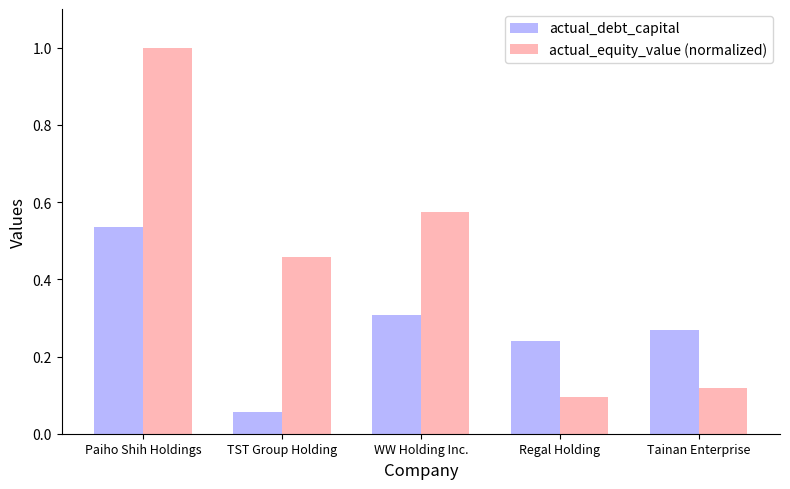

What is the difference between the highest and lowest values at TST Group Holding?

0.4